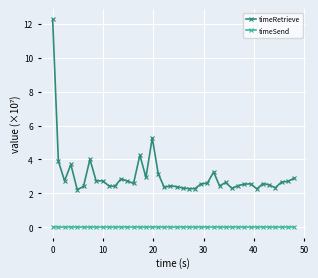

Rank the series by their average value, from lowest to highest.

timeSend, timeRetrieve